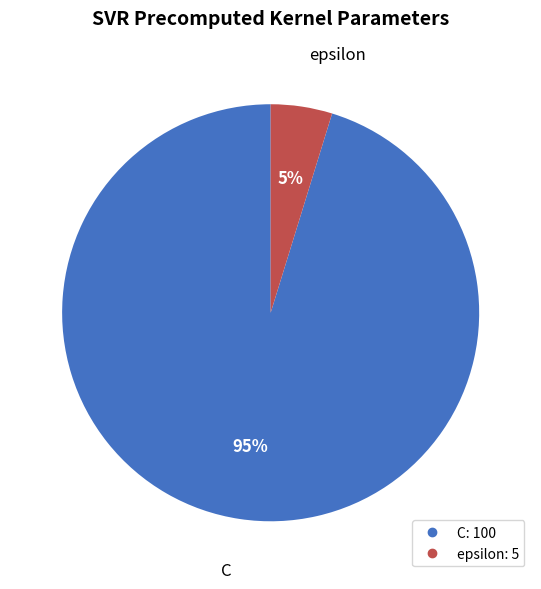

Rank the categories by value from lowest to highest.

epsilon, C